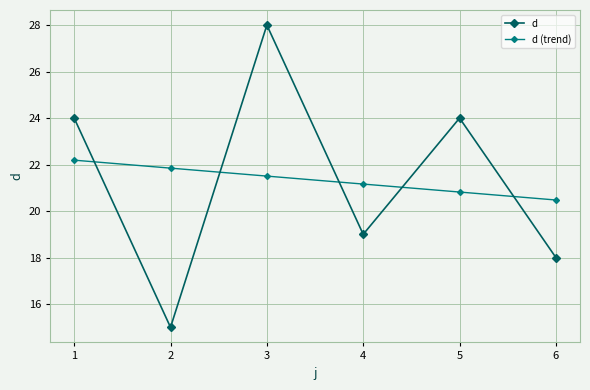

What is the difference between the highest and lowest values at 2?

6.8